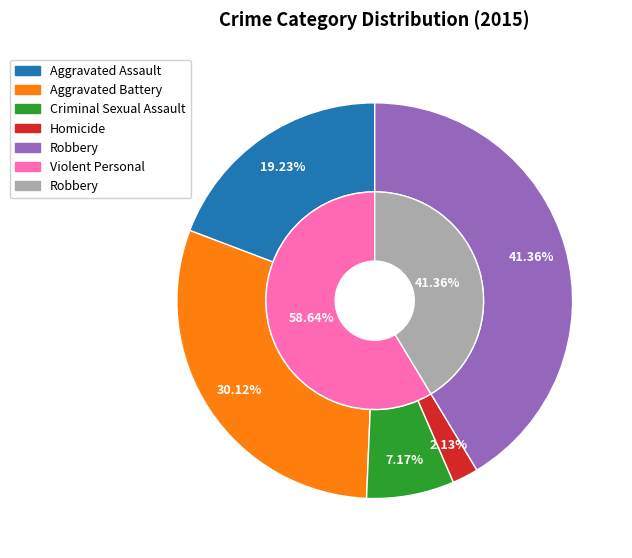

True or false: Criminal Sexual Assault accounts for 1% of the total.

False